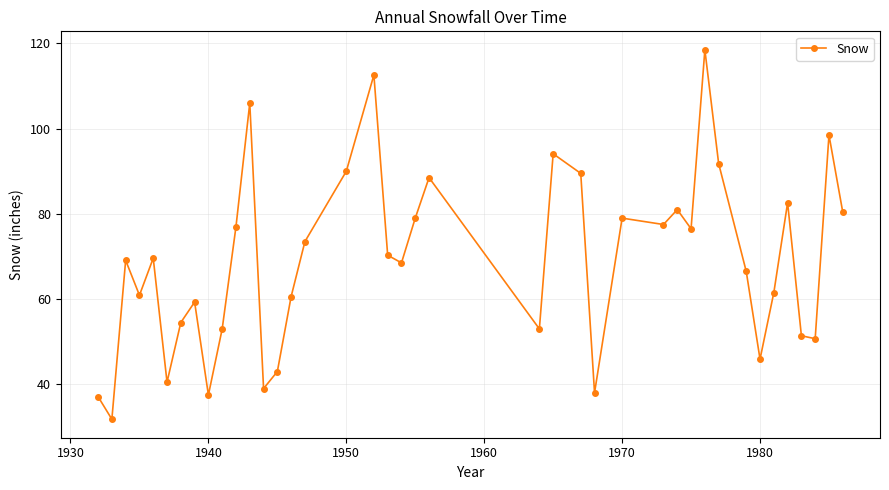

How many series are shown in this chart?

1